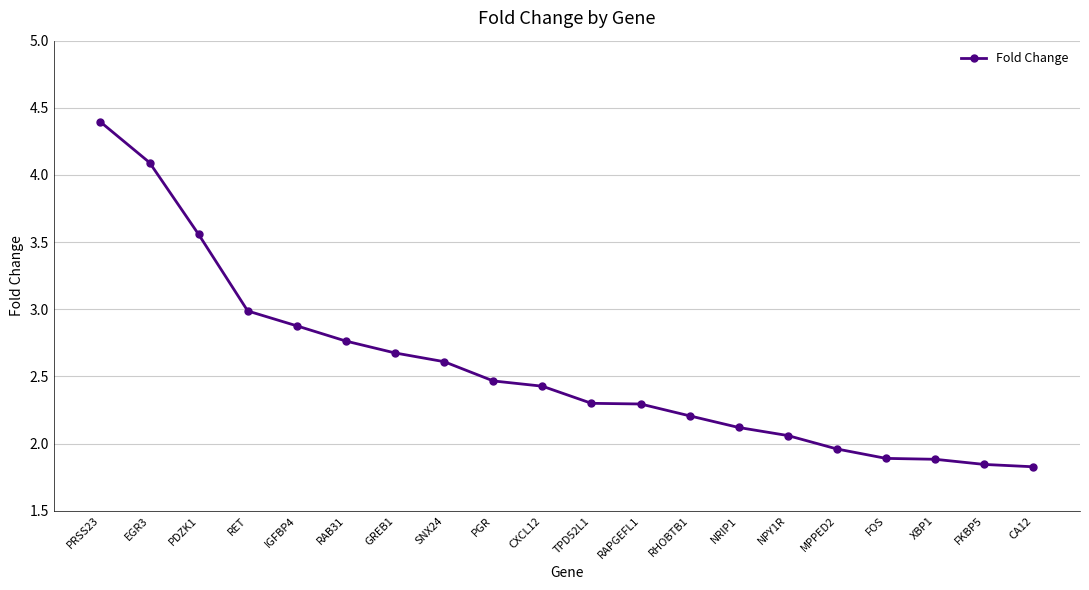

What is the label of the 11th point from the right?

CXCL12